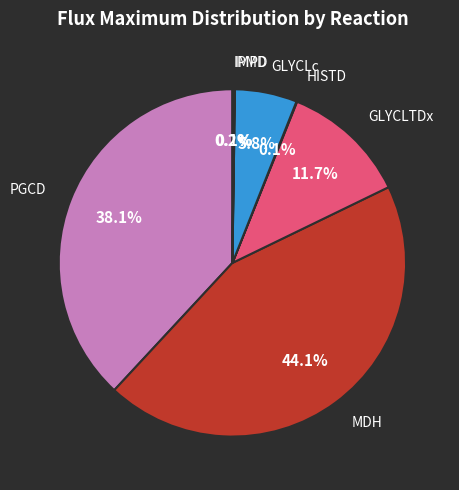

Does any single category account for the majority?

No